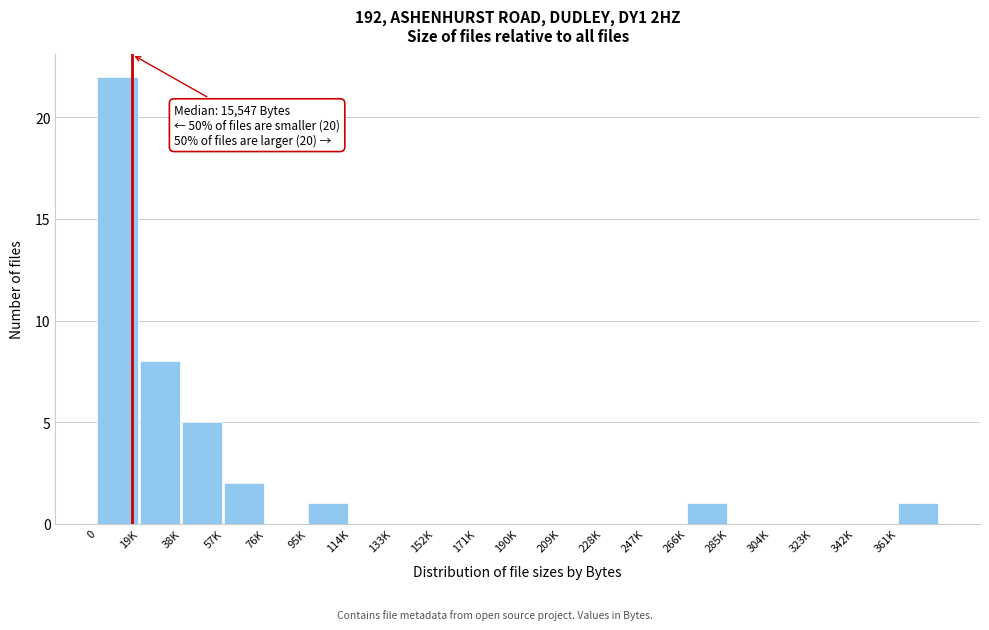

Reading left to right, extract all data points from this chart.

0=22	19K=8	38K=5	57K=2	76K=0	95K=1	114K=0	133K=0	152K=0	171K=0	190K=0	209K=0	228K=0	247K=0	266K=1	285K=0	304K=0	323K=0	342K=0	361K=1